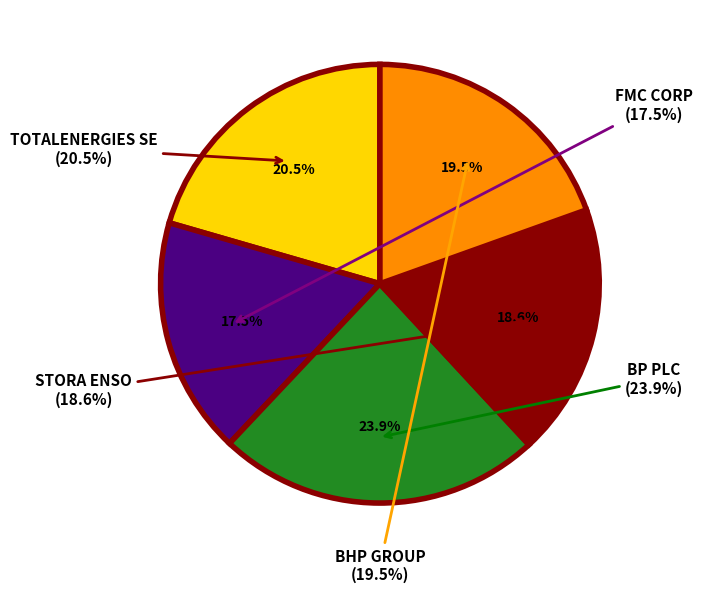

Rank the categories by value from lowest to highest.

FMC CORP, STORA ENSO, BHP GROUP, TOTALENERGIES SE, BP PLC